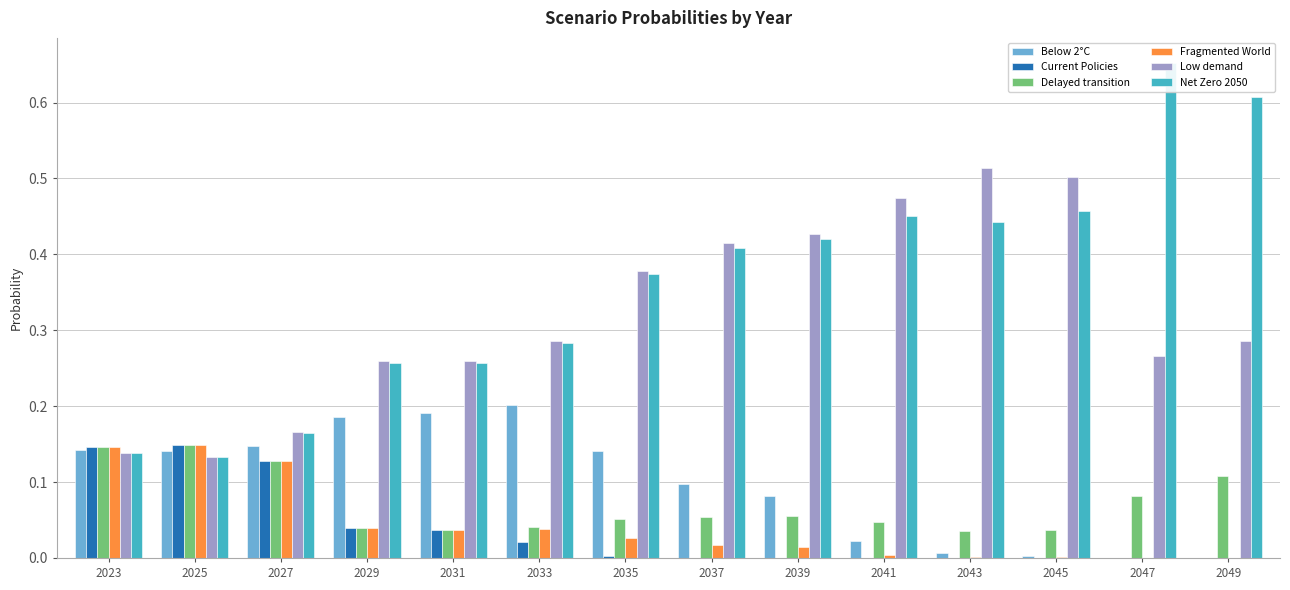

The Below 2°C series shows 0.1 at 2037. True or false?

True